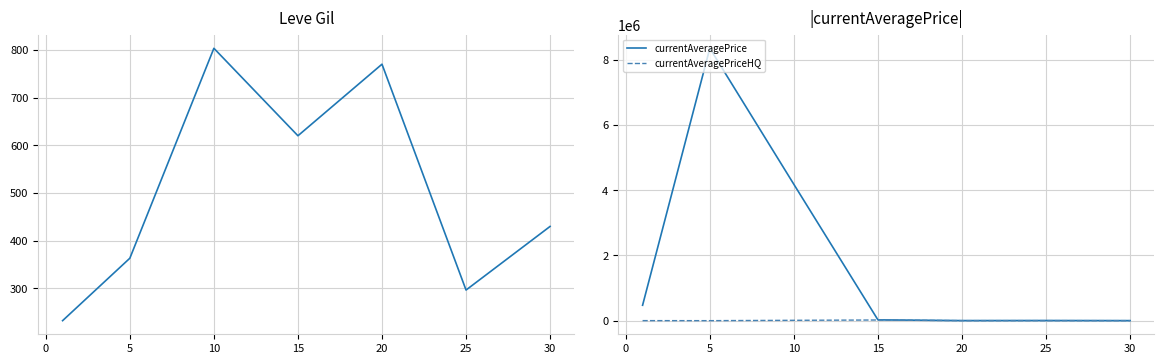

How many data points in currentAveragePriceHQ are above 725?

4